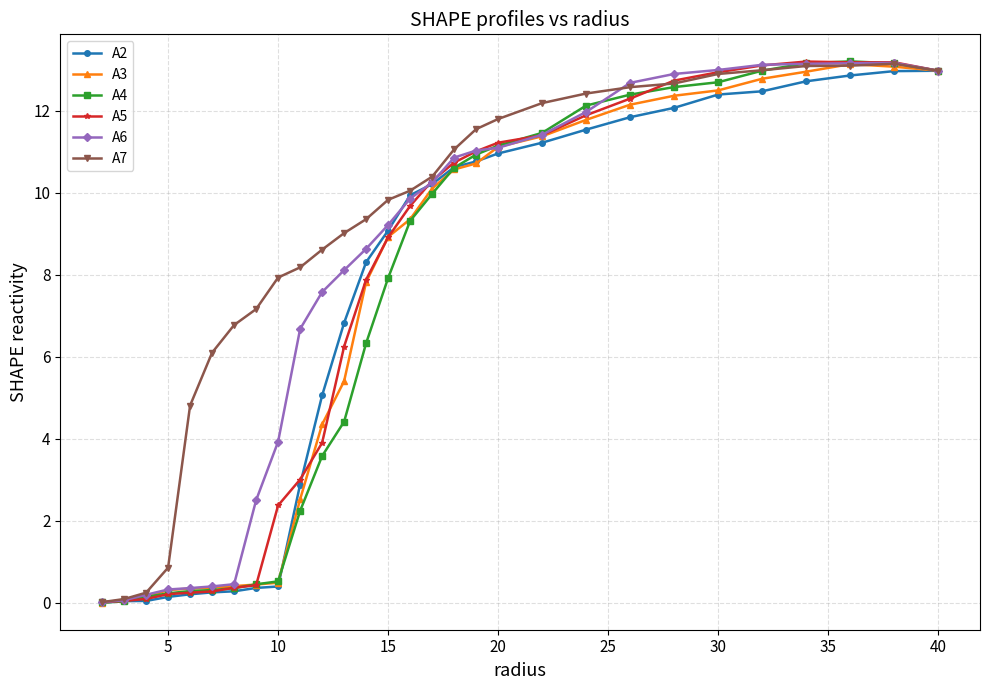

Which series has the largest total across all categories?

A7